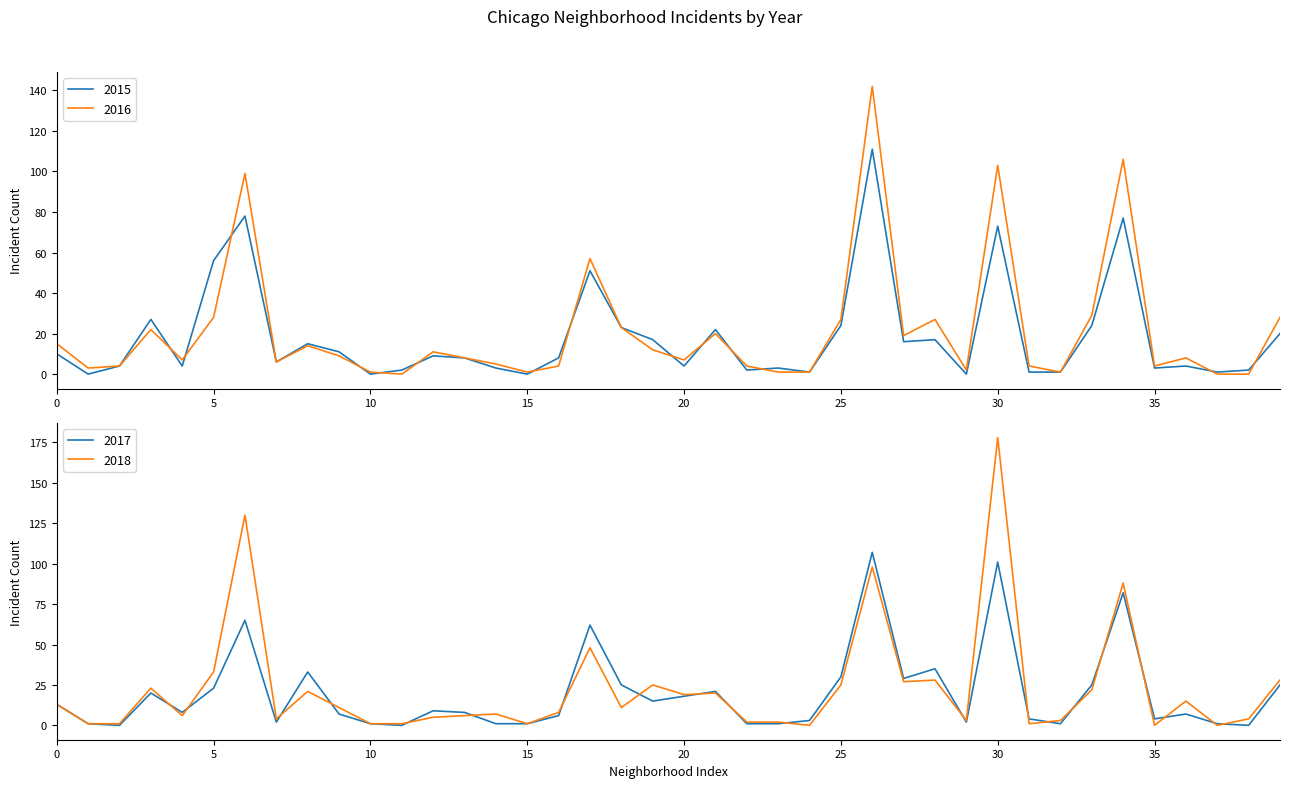

How many data points in 2015 are above 8?

19